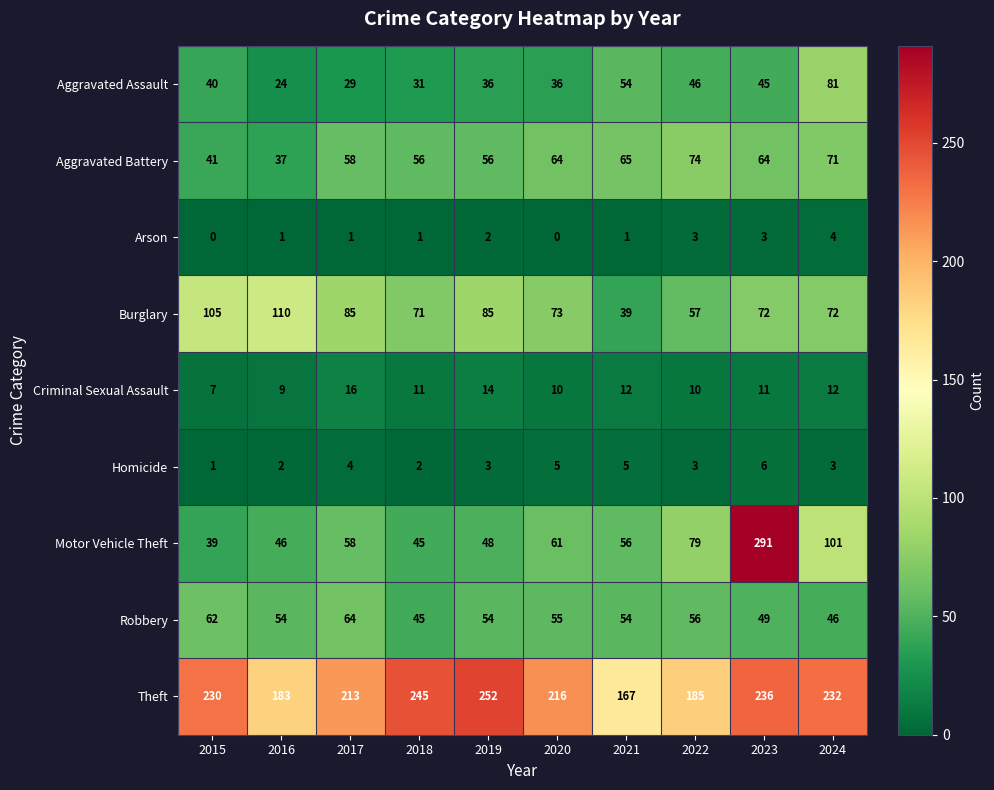

Which series changed the most between 2018 and 2023?

Motor Vehicle Theft